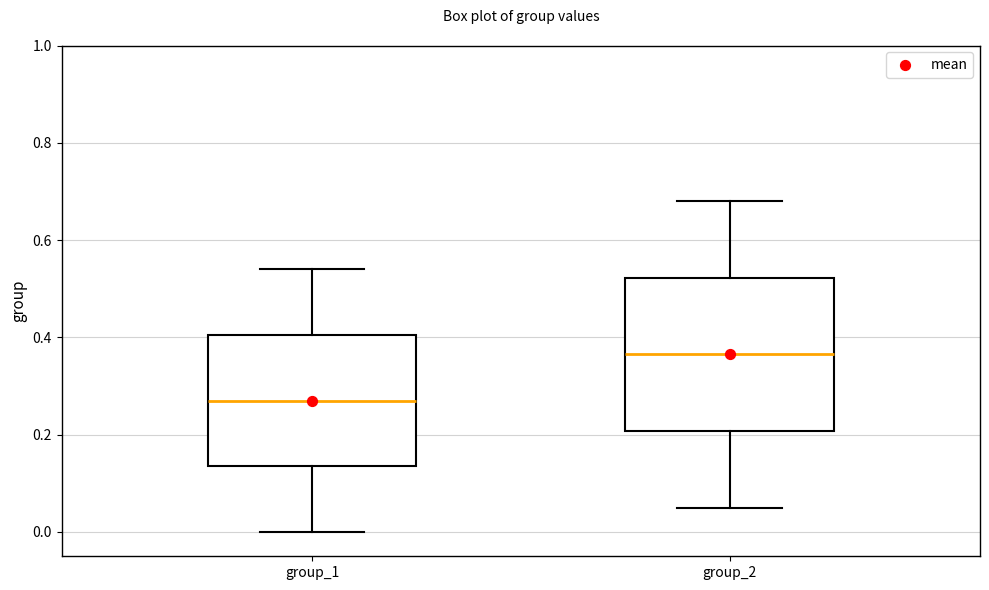

Where does the upper whisker of the box for group_1 end on the y-axis? The values are not printed on the chart, so give them approximately, as read against the axis.

0.54